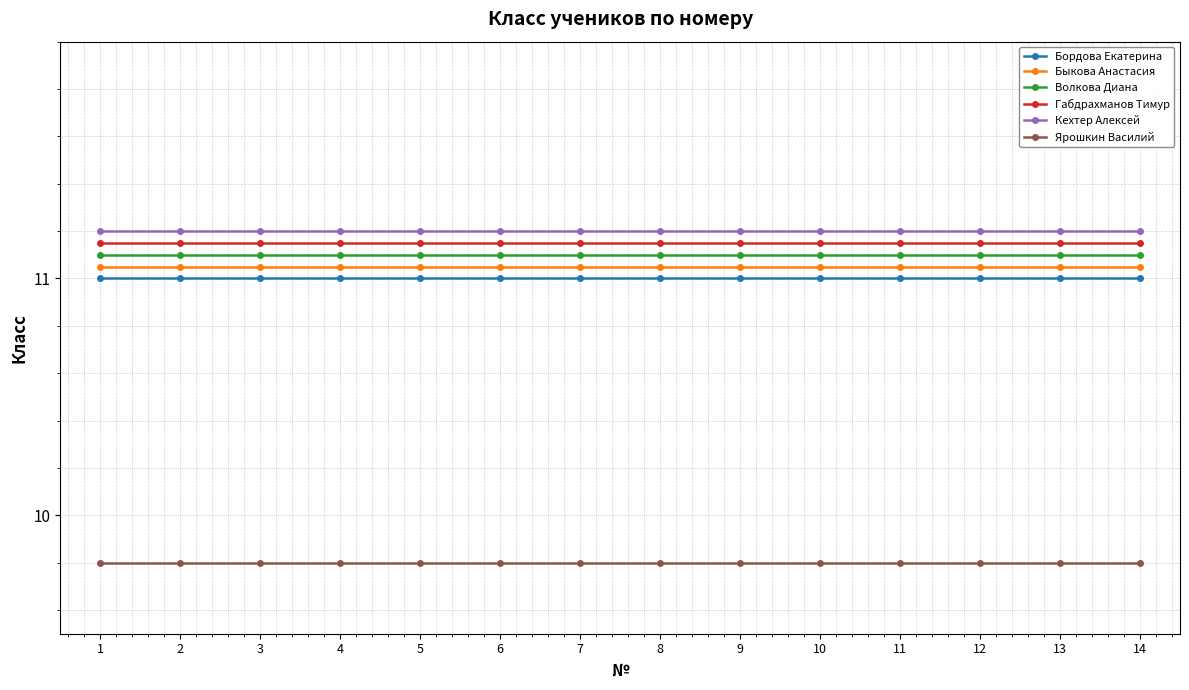

Does the chart have visible grid lines?

Yes